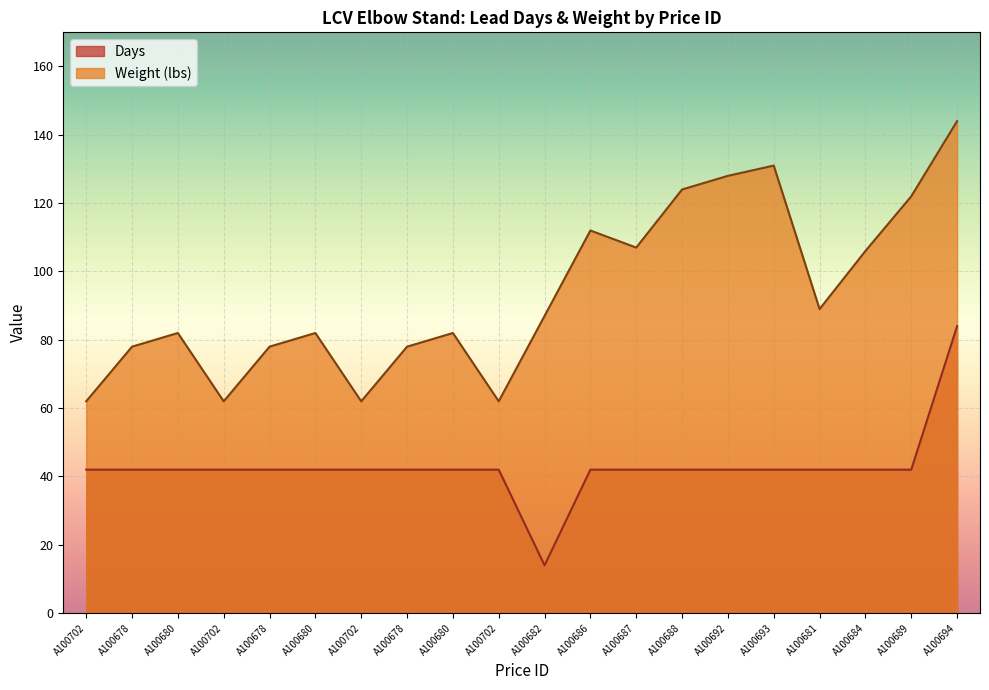

What is the minimum value for Days?

14